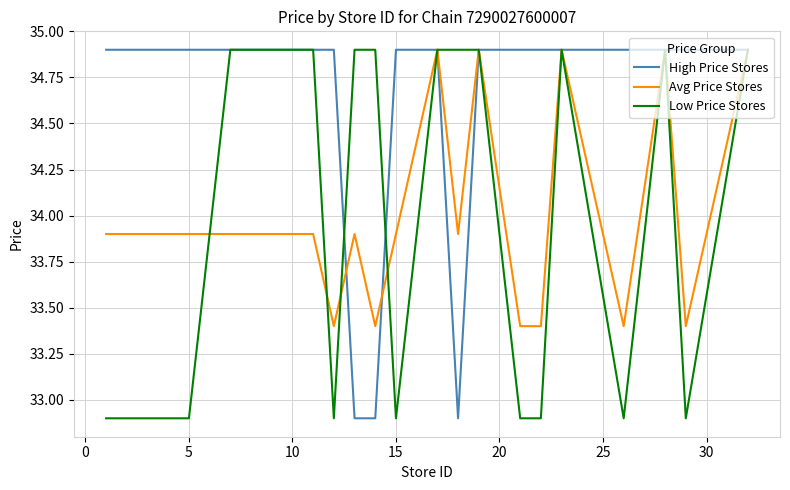

Reading left to right, transcribe all the data shown in this chart.

High Price Stores: 34.9	34.9	34.9	34.9	34.9	34.9	34.9	32.9	32.9	34.9	34.9	32.9	34.9	34.9	34.9	34.9	34.9	34.9	34.9	34.9
Avg Price Stores: 33.9	33.9	33.9	33.9	33.9	33.9	33.4	33.9	33.4	33.9	34.9	33.9	34.9	33.4	33.4	34.9	33.4	34.9	33.4	34.9
Low Price Stores: 32.9	32.9	32.9	34.9	34.9	34.9	32.9	34.9	34.9	32.9	34.9	34.9	34.9	32.9	32.9	34.9	32.9	34.9	32.9	34.9